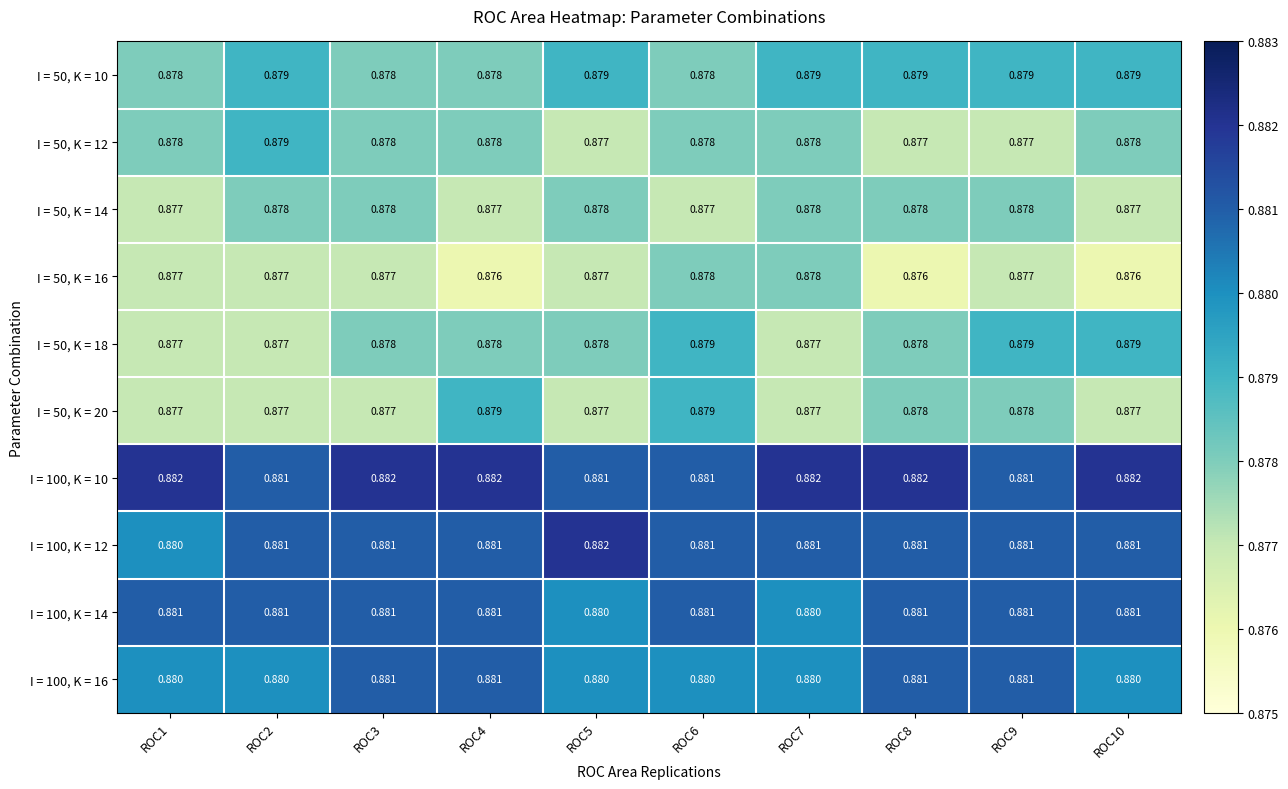

Is the value of I = 50, K = 10 at ROC10 greater than the value of I = 100, K = 14 at ROC6?

No